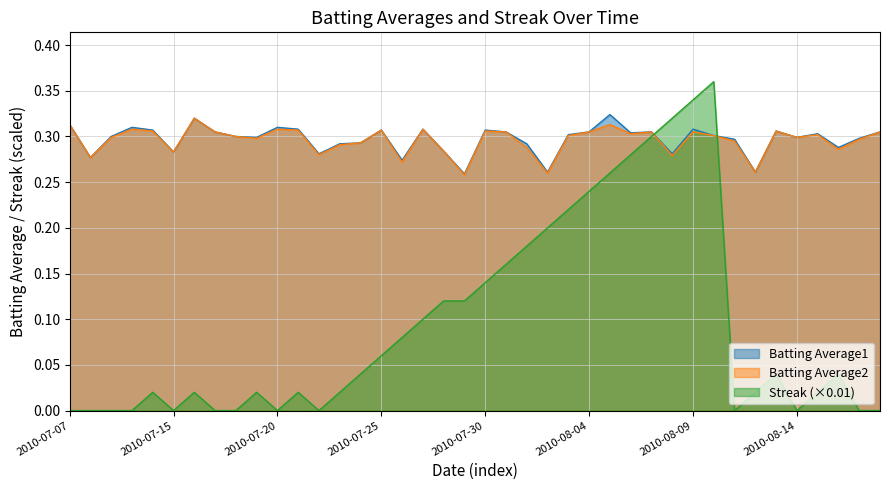

Which category has the lowest value in the Batting Average1 series?

2010-07-29